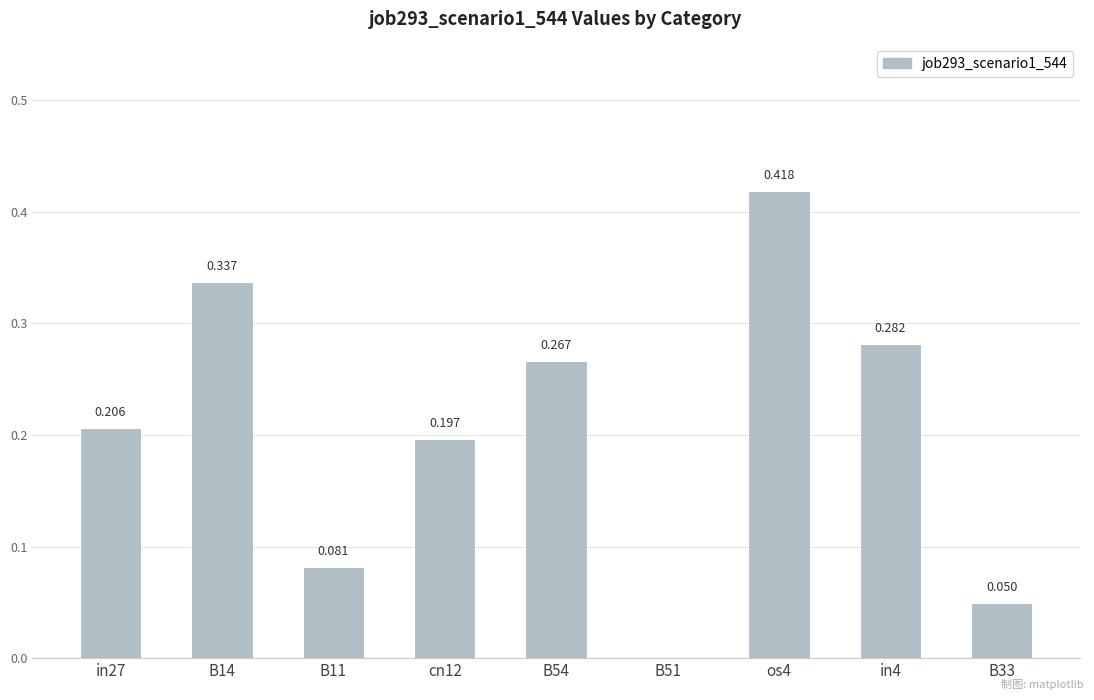

How many data points does each series have?

9